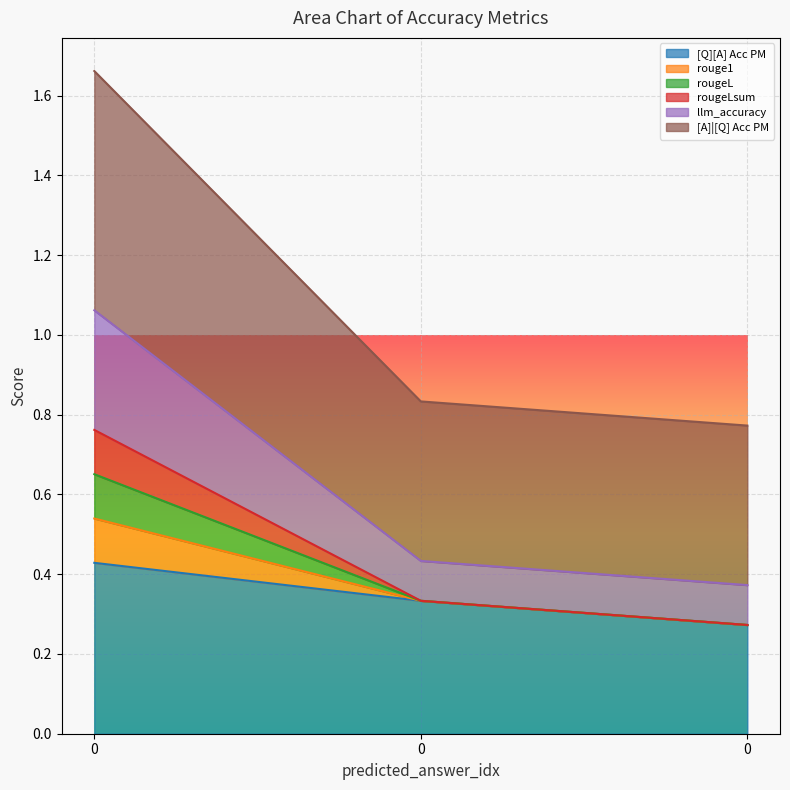

What is the difference between the highest and lowest values at 0?

1.2